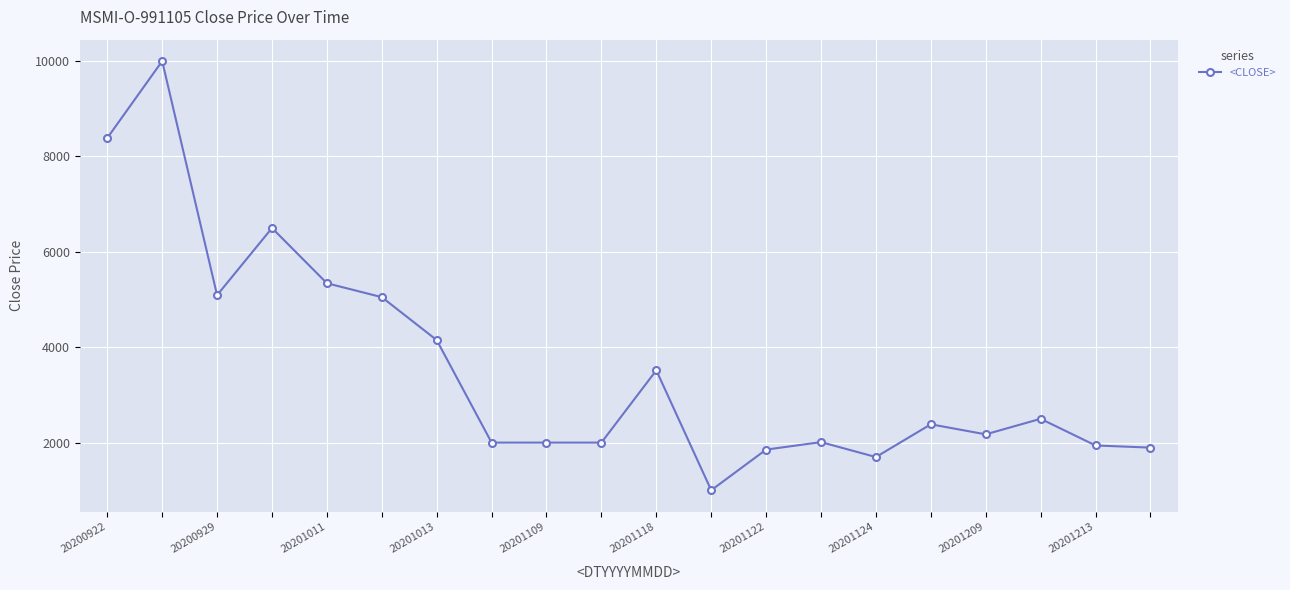

What is the value of the 8th point from the left?

2000